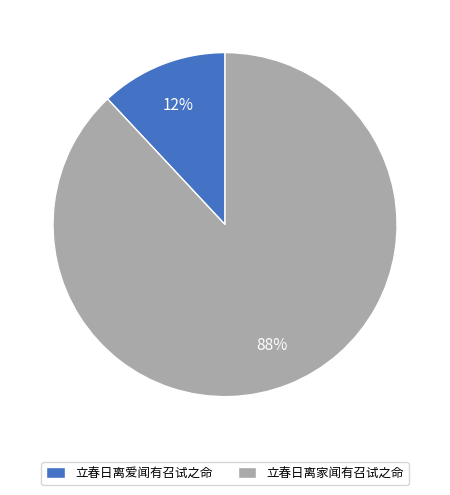

The 立春日离家闻有召试之命 slice represents 88% of the pie. True or false?

True